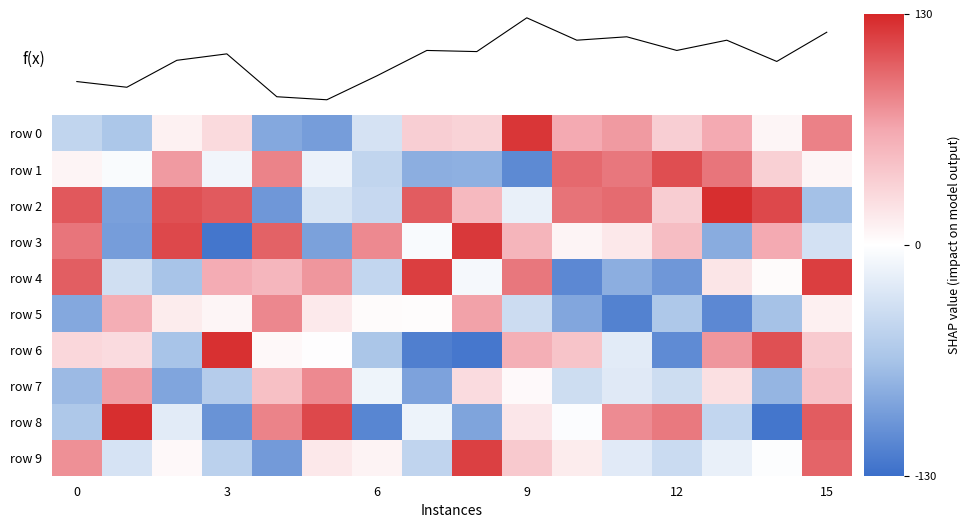

Reading right to left, extract all data points from this chart.

row 0: 84	7	63	36	72	63	122	33	36	-31	-94	-86	27	10	-61	-46
row 1: 7	35	90	110	89	96	-109	-80	-81	-46	-14	83	-10	72	-4	8
row 2: -67	113	126	37	95	91	-16	52	103	-42	-29	-99	104	109	-92	105
row 3: -33	63	-83	49	17	8	55	121	-5	80	-91	100	-124	113	-94	90
row 4: 118	3	19	-99	-81	-110	89	-7	118	-45	74	54	61	-64	-35	102
row 5: 11	-66	-110	-60	-115	-87	-38	68	2	3	16	81	7	14	60	-86
row 6: 39	109	74	-108	-21	44	59	-123	-117	-62	1	5	125	-64	26	29
row 7: 45	-76	23	-37	-23	-37	4	26	-90	-12	80	47	-55	-88	70	-72
row 8: 103	-124	-45	88	79	-3	18	-89	-13	-112	113	83	-102	-21	126	-60
row 9: 99	-2	-16	-39	-22	14	40	117	-47	9	17	-96	-50	5	-30	77